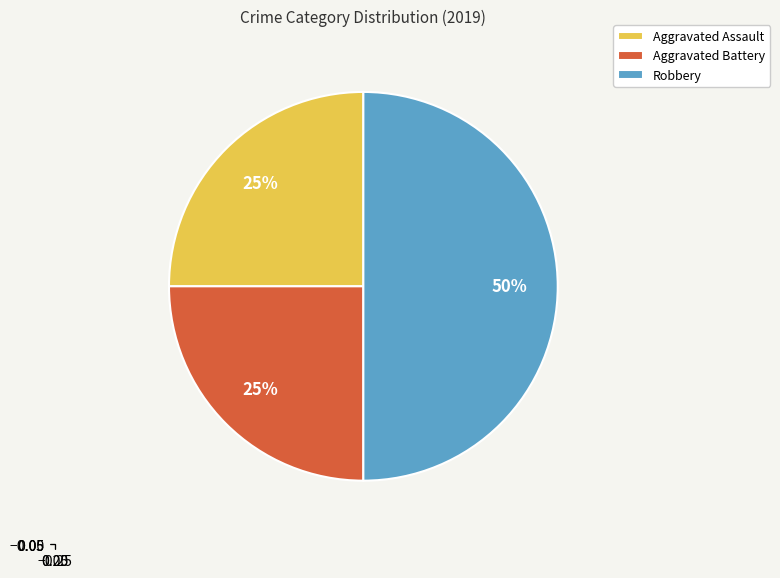

Does Aggravated Assault represent more than half of the total?

No